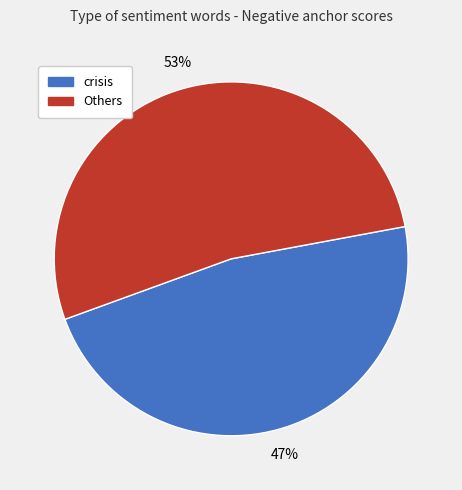

Does any single category account for the majority?

Yes